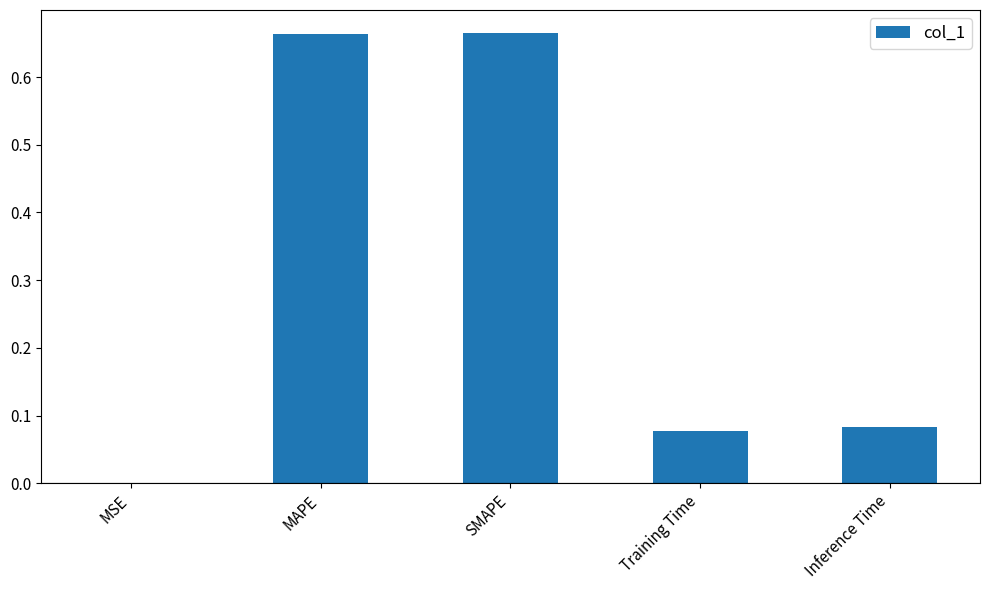

Which has a higher value, Inference Time or MAPE?

MAPE